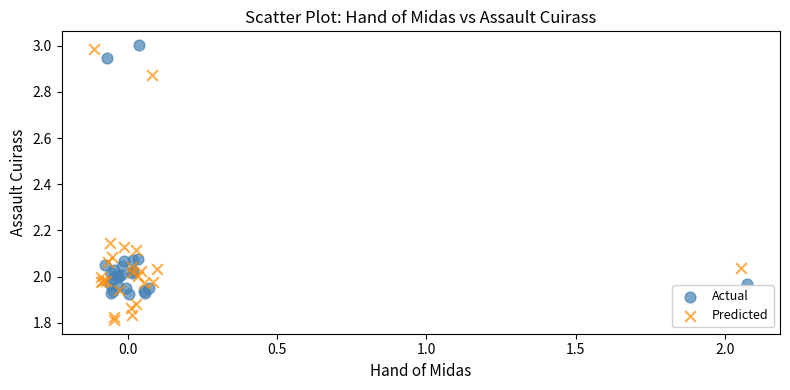

Which series reaches the maximum Y coordinate?

Actual